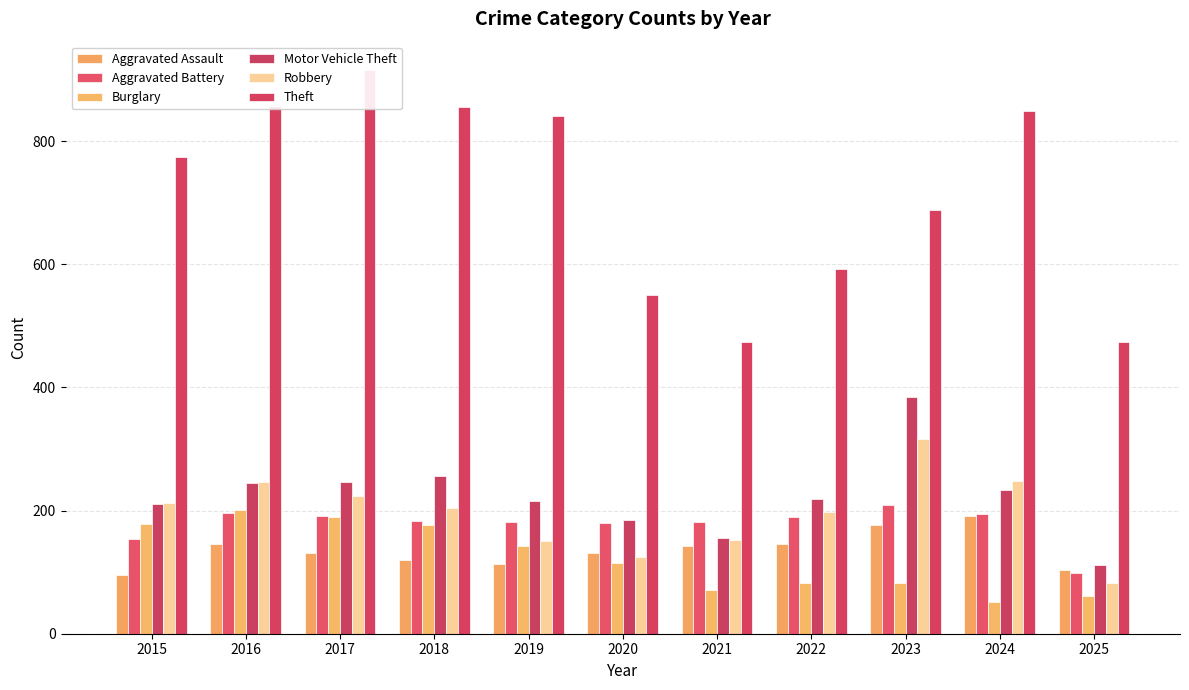

How many values in the Motor Vehicle Theft series are below 219?

5